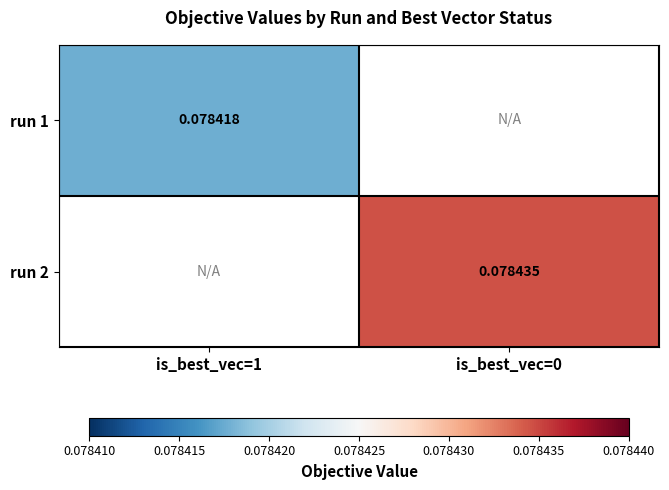

How many values in run 1 are above zero?

1